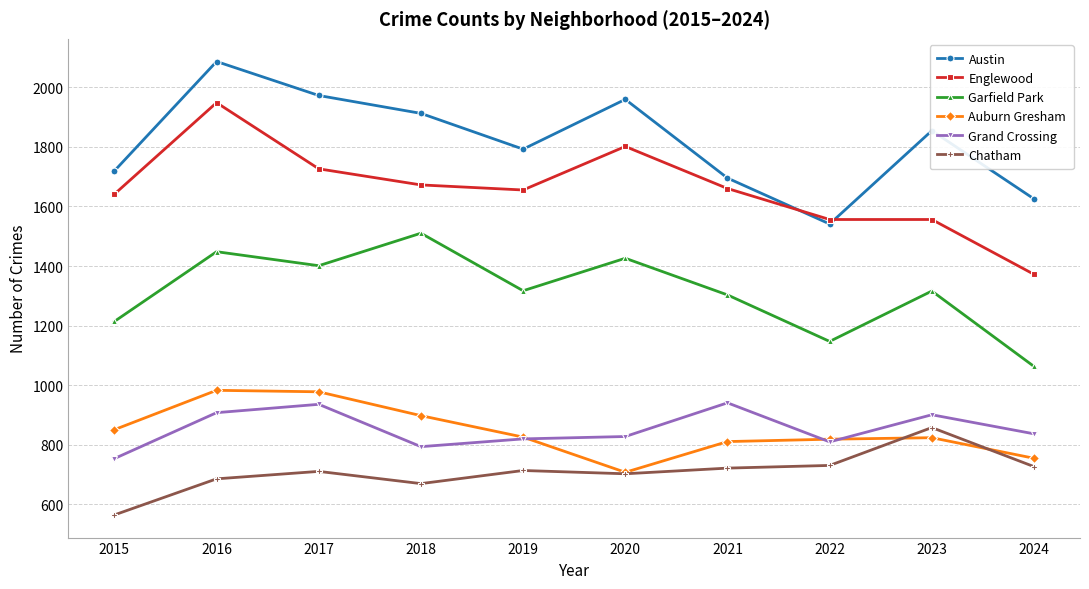

What is the maximum value shown in the chart?

2086